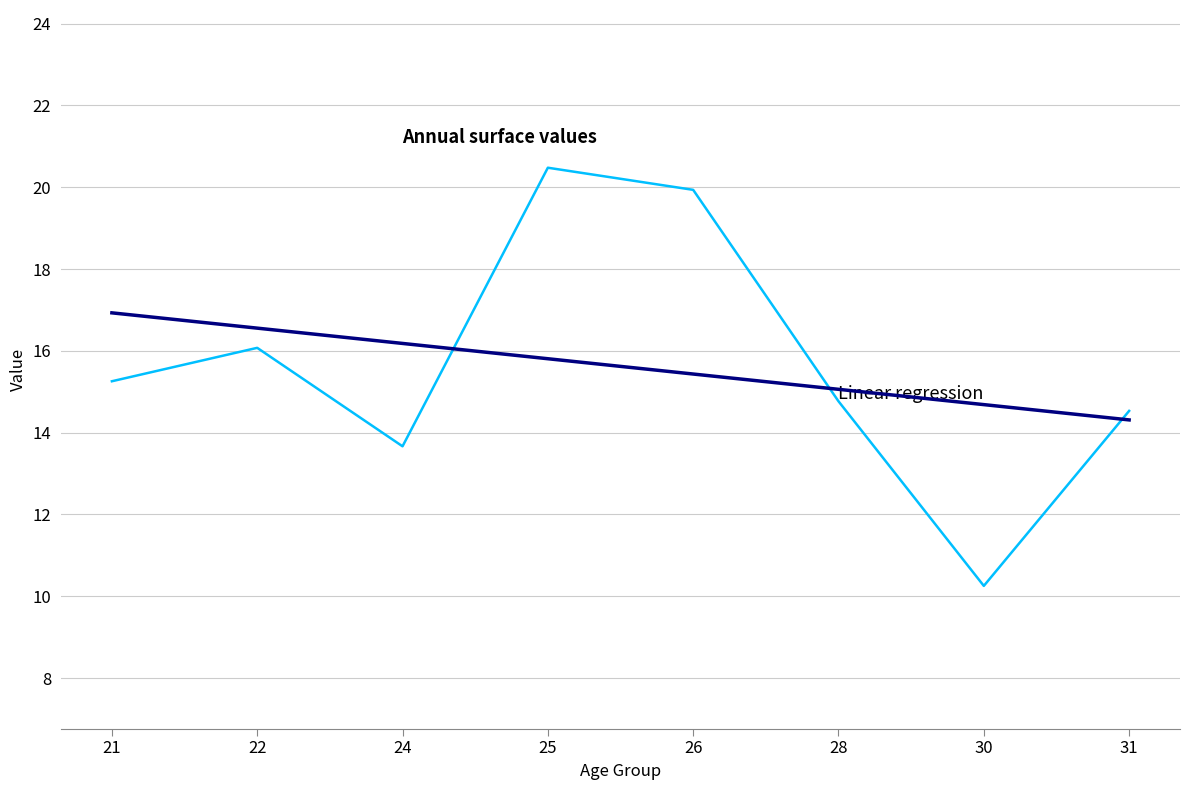

Is this an area chart (filled region under the line)?

No